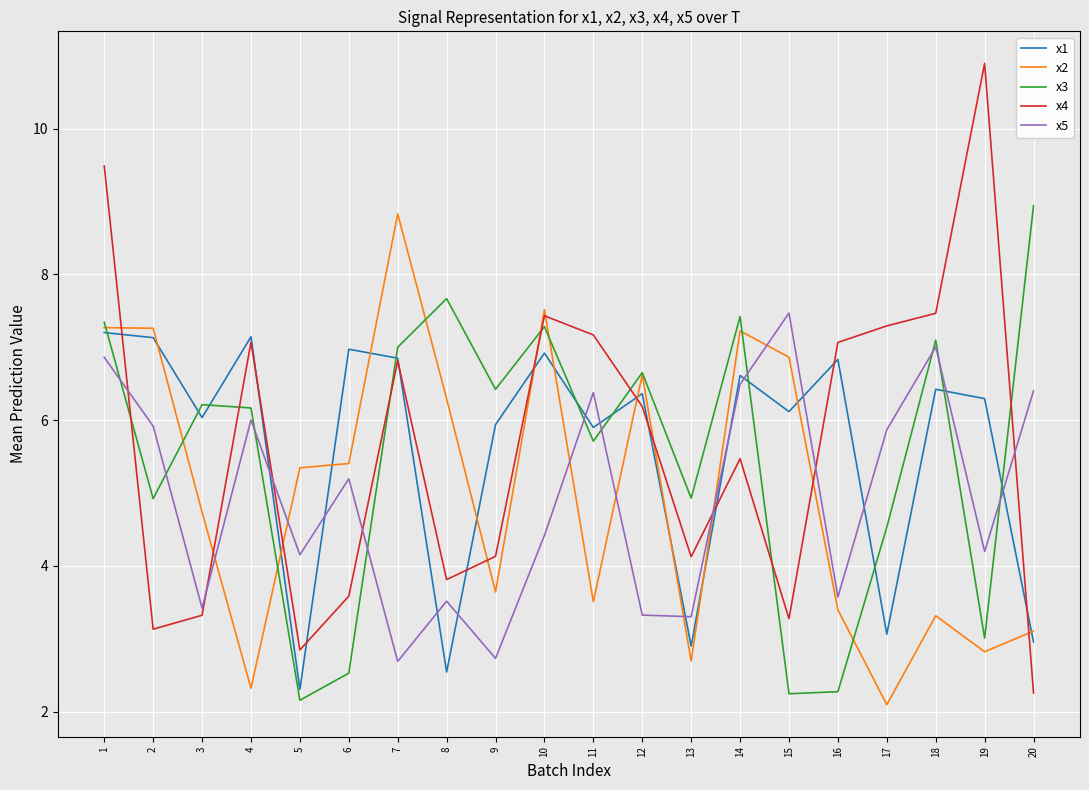

Which series changed the most between 1 and 19?

x2